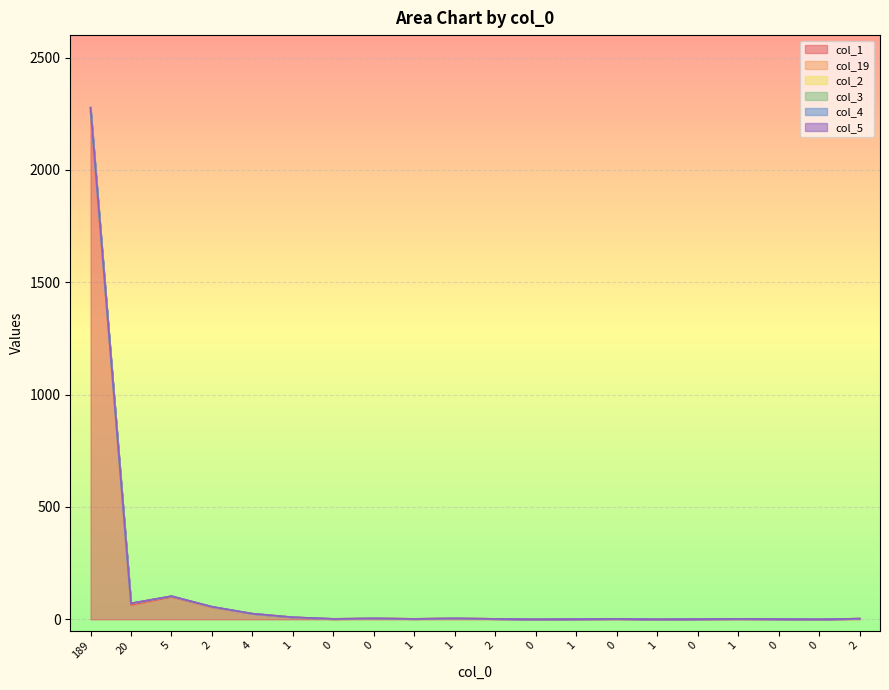

Is the value of col_5 at 189 greater than the value of col_4 at 0?

No